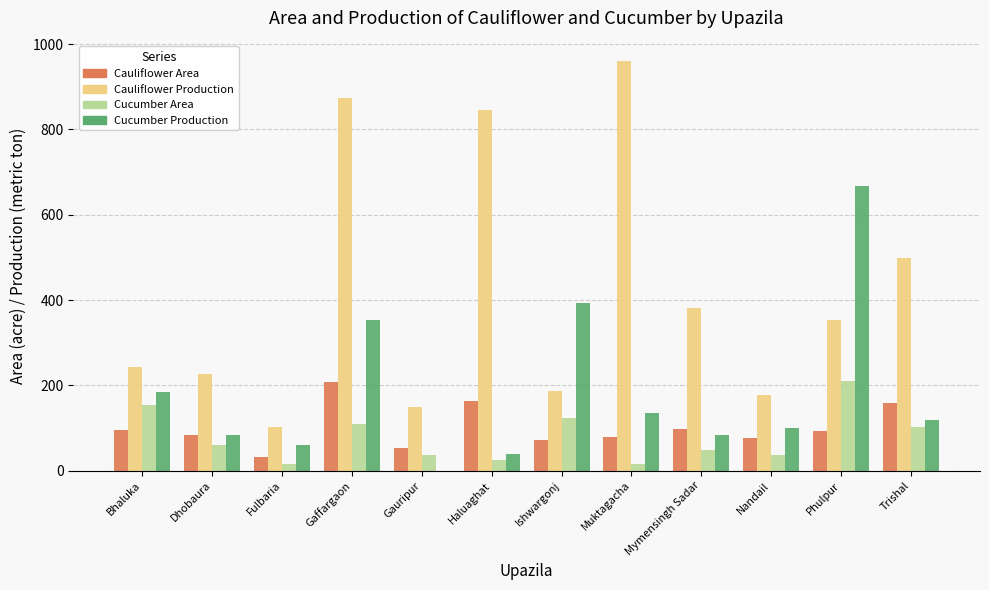

What is the approximate value of Cauliflower Production at Ishwargonj?

186